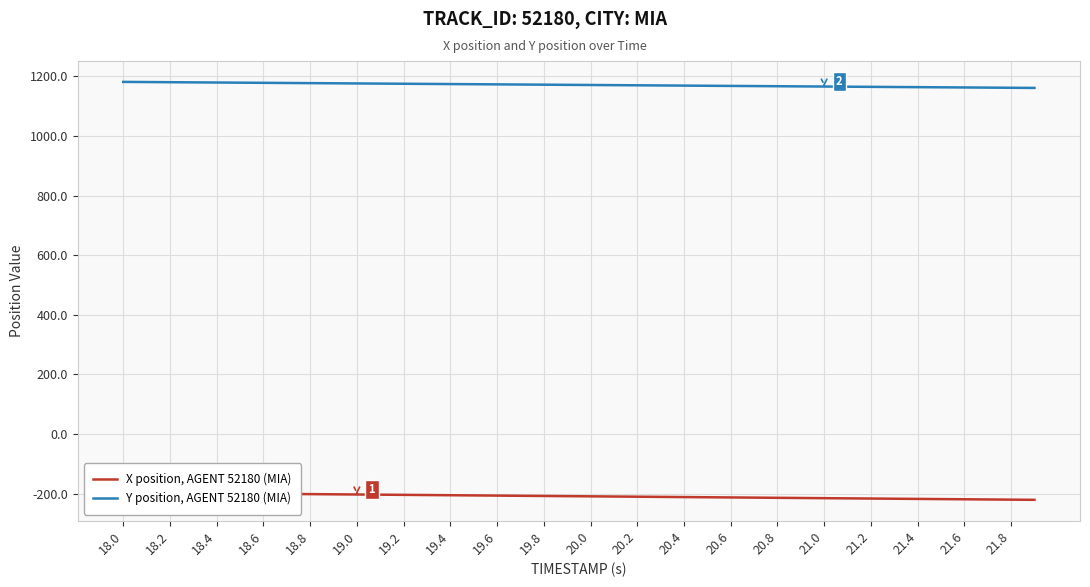

Which series has the largest range (max minus min)?

X position, AGENT 52180 (MIA)